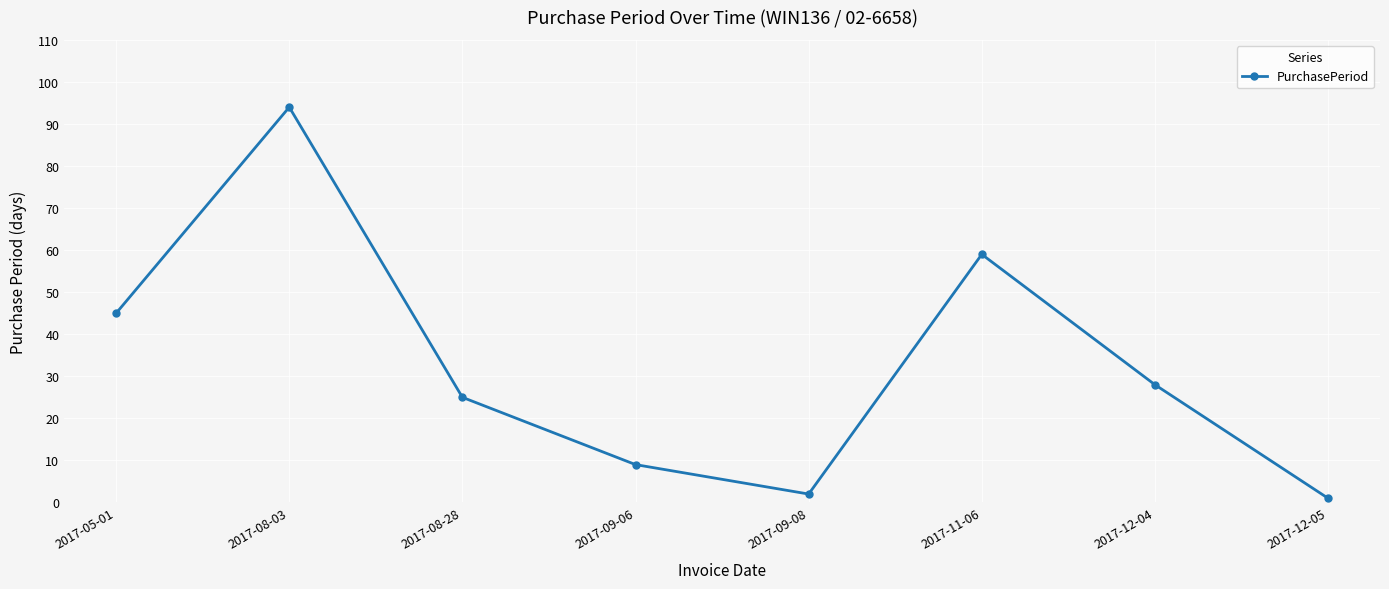

What position from the left is 2017-12-04?

7